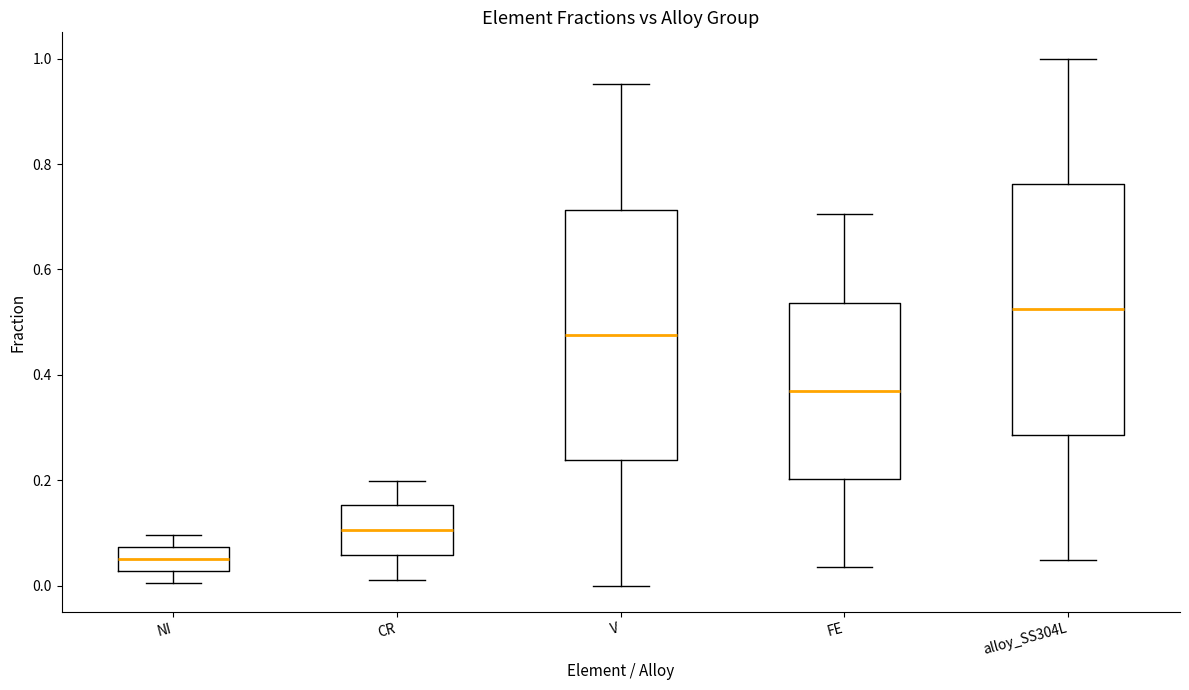

Reading left to right, read every box against the y-axis: the position of its median line, the range the box covers, and the ends of its whiskers. The values are not printed on the chart, so give them approximately, as read against the axis.

NI: median 0.06, box 0.02 to 0.08, whiskers 0.00 to 0.10
CR: median 0.10, box 0.06 to 0.16, whiskers 0.00 to 0.20
V: median 0.48, box 0.24 to 0.72, whiskers 0.00 to 0.96
FE: median 0.36, box 0.20 to 0.54, whiskers 0.04 to 0.70
alloy_SS304L: median 0.52, box 0.28 to 0.76, whiskers 0.04 to 1.00